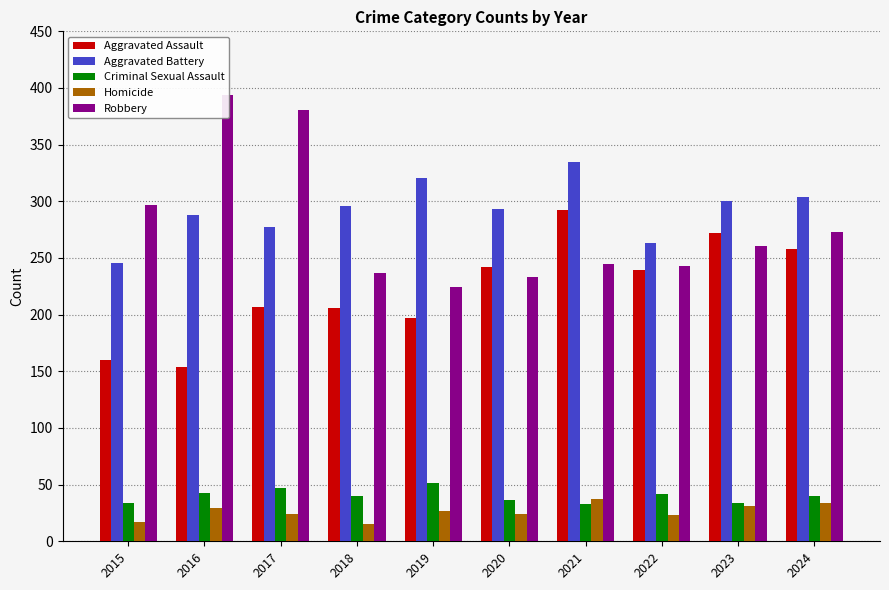

Which series has the largest range (max minus min)?

Robbery